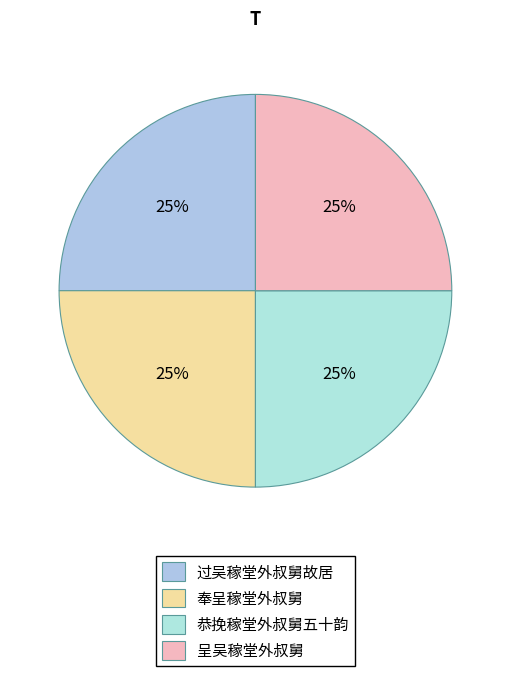

Does any single category account for the majority?

No